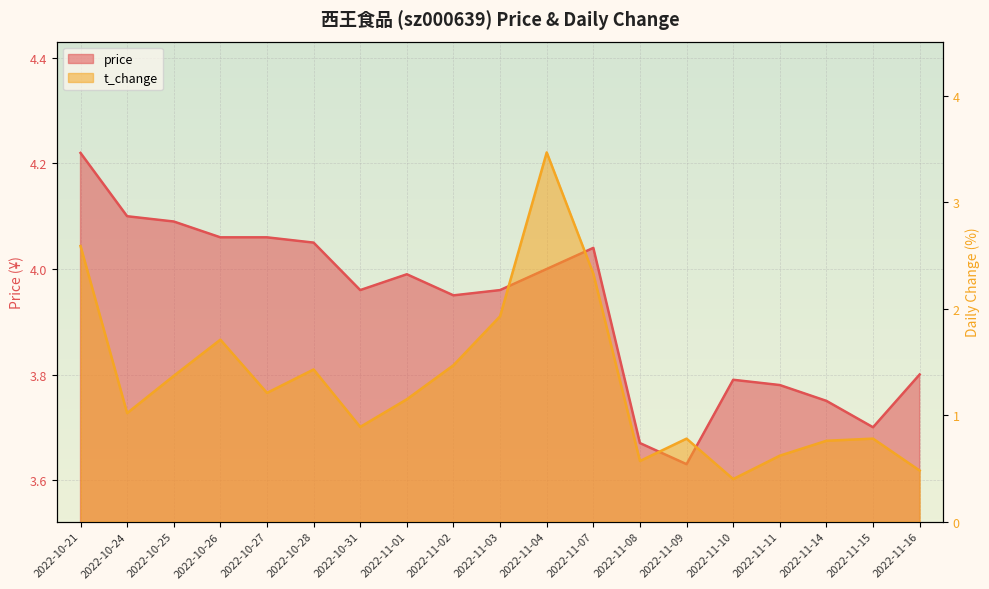

What are all the series names shown in the legend?

price, t_change